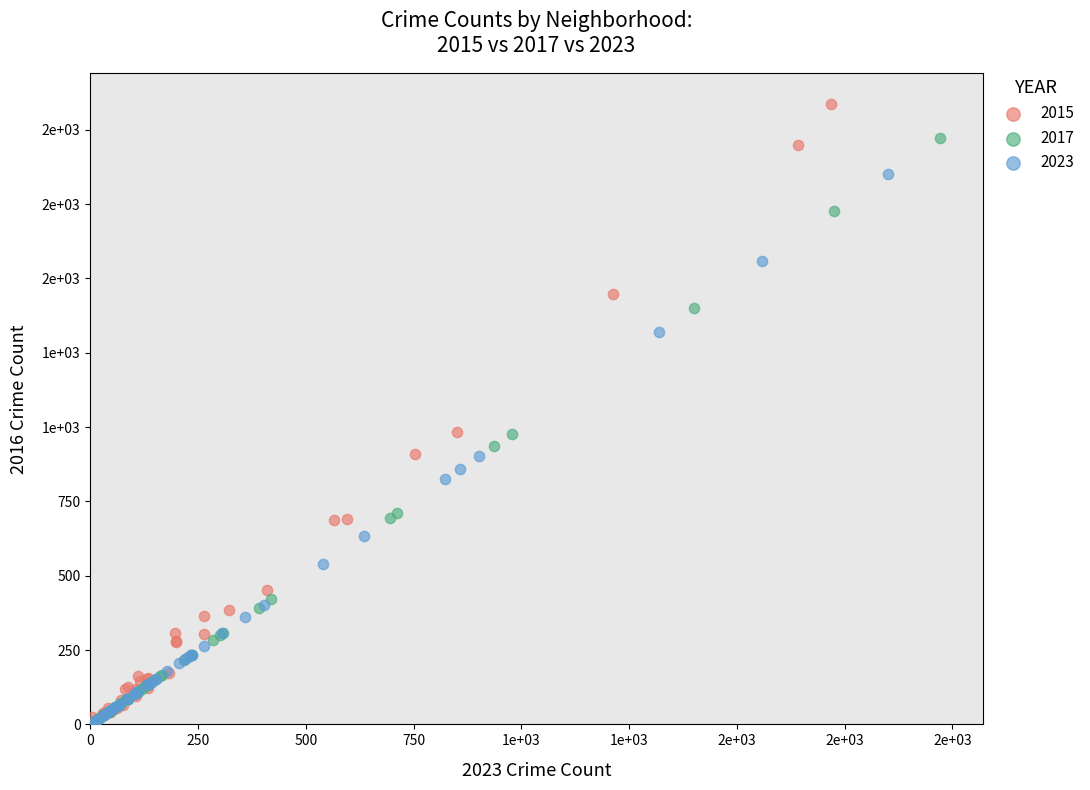

What are all the series names shown in the legend?

2015, 2017, 2023